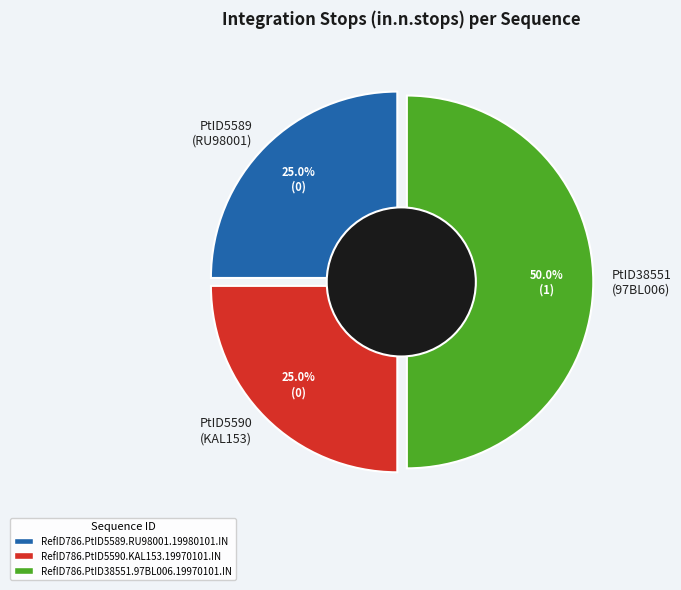

Which slice is the largest?

RefID786.PtID38551.97BL006.19970101.IN